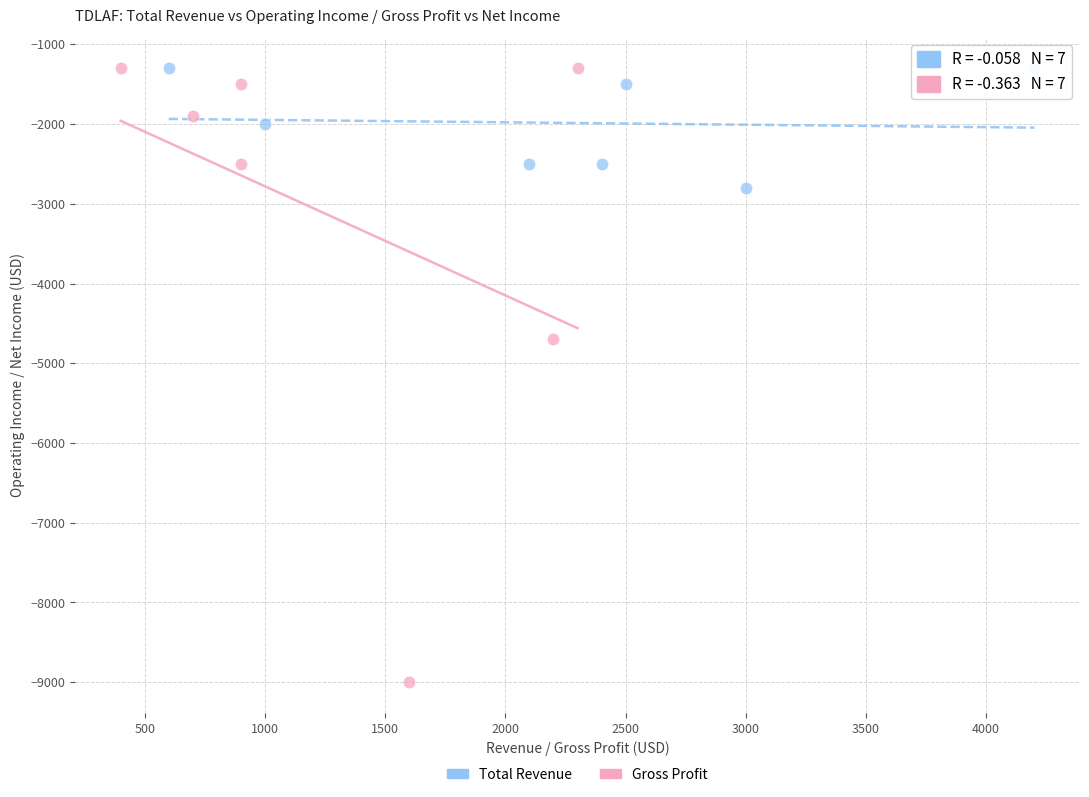

What are all the series names shown in the legend?

Total Revenue, Gross Profit